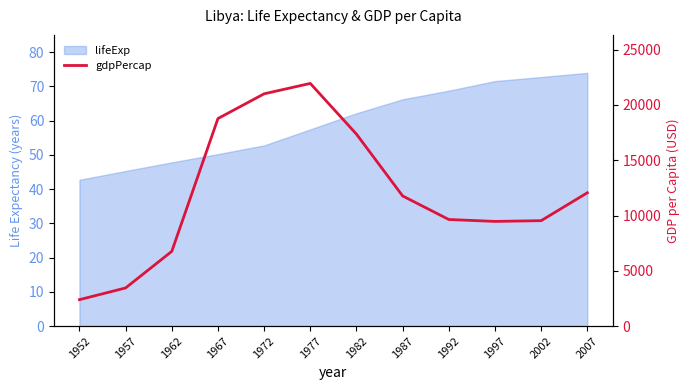

How many values are below 11770?

6